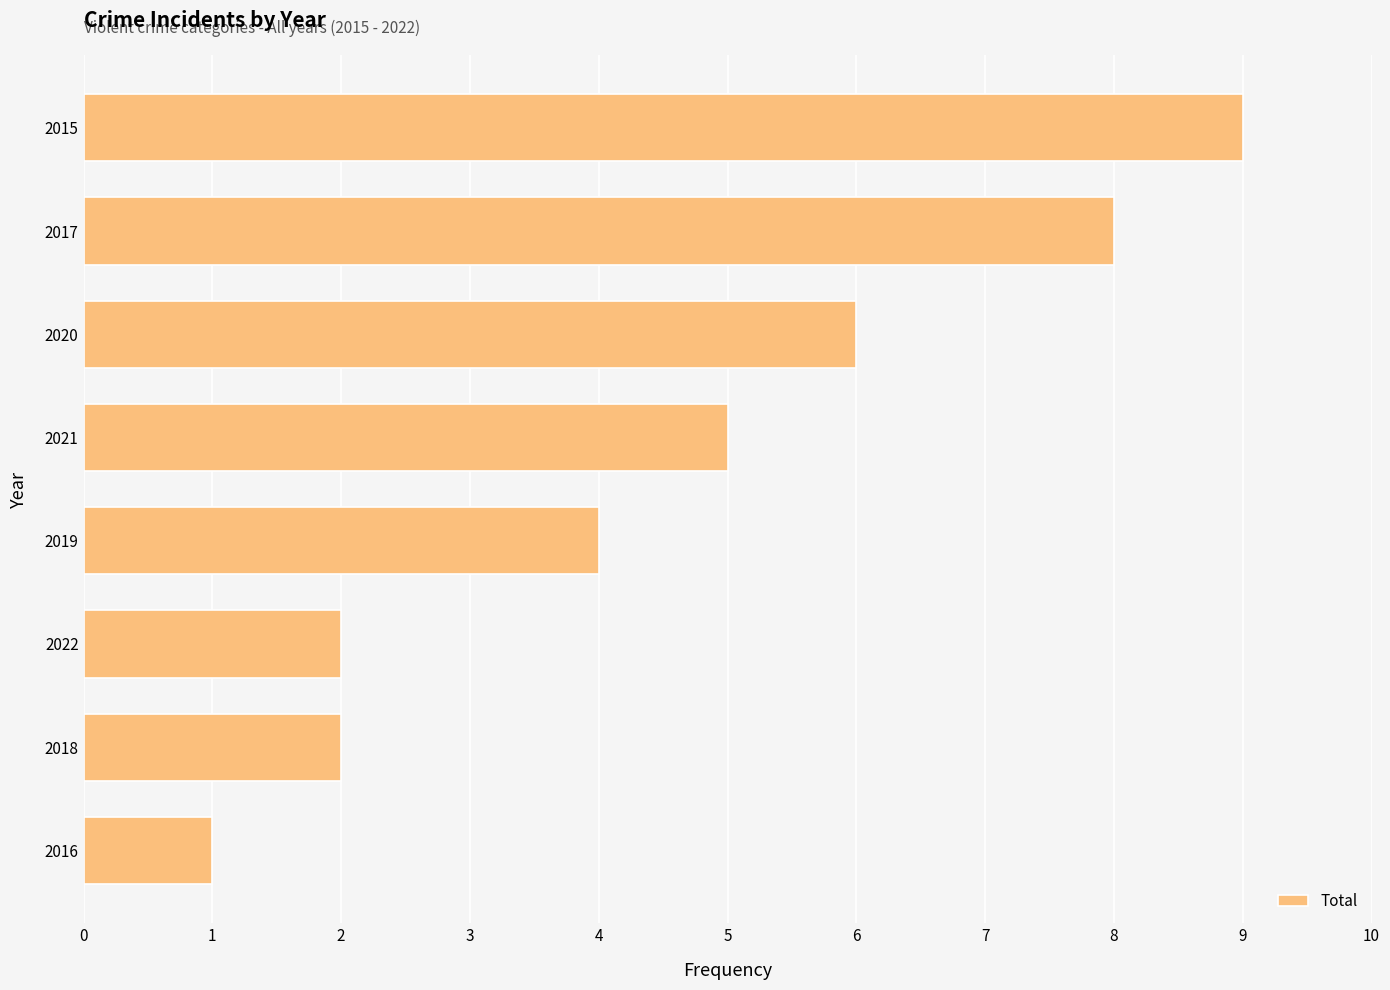

The chart shows a value of 9 at 2015. True or false?

True